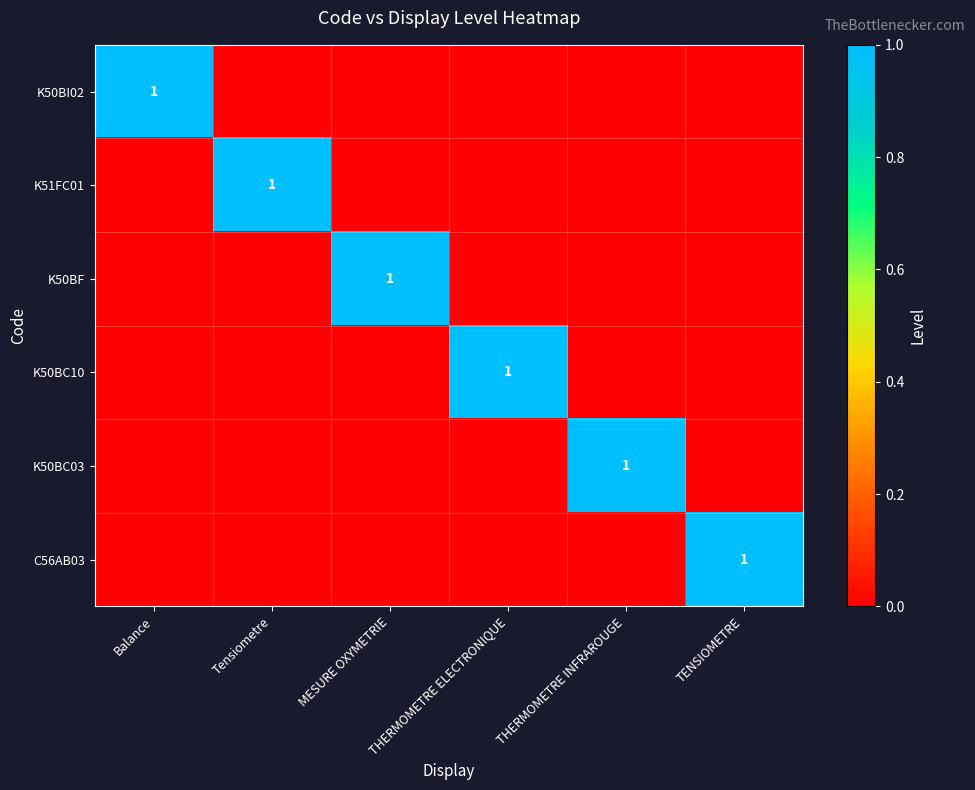

True or false: K50BC03 has a value of 1 at THERMOMETRE INFRAROUGE.

True